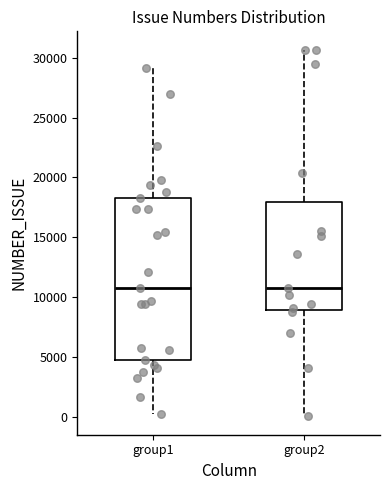

Reading left to right, transcribe this box plot: for each box, give where its median line is, the range the box spans, and where its two whiskers end, as read against the y-axis. The values are not printed on the chart, so give them approximately, as read against the axis.

group1: median 11000, box 4500 to 18000, whiskers 0 to 29000
group2: median 11000, box 9000 to 18000, whiskers 0 to 30500